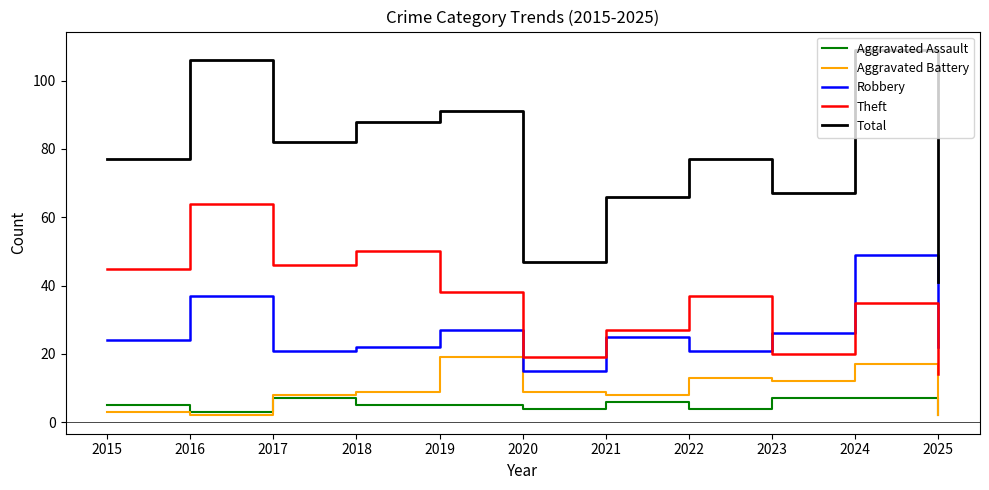

What is the total value across all series at 2020?

94